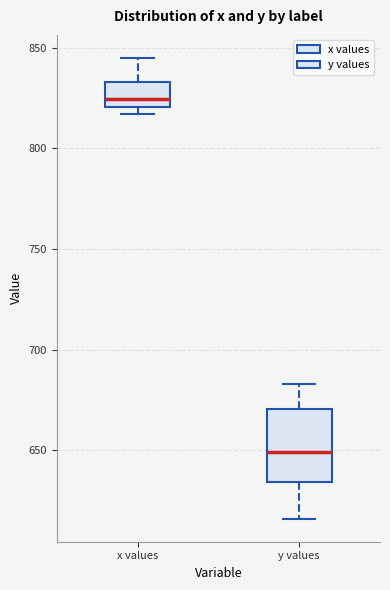

Which box's median line is the highest?

x values